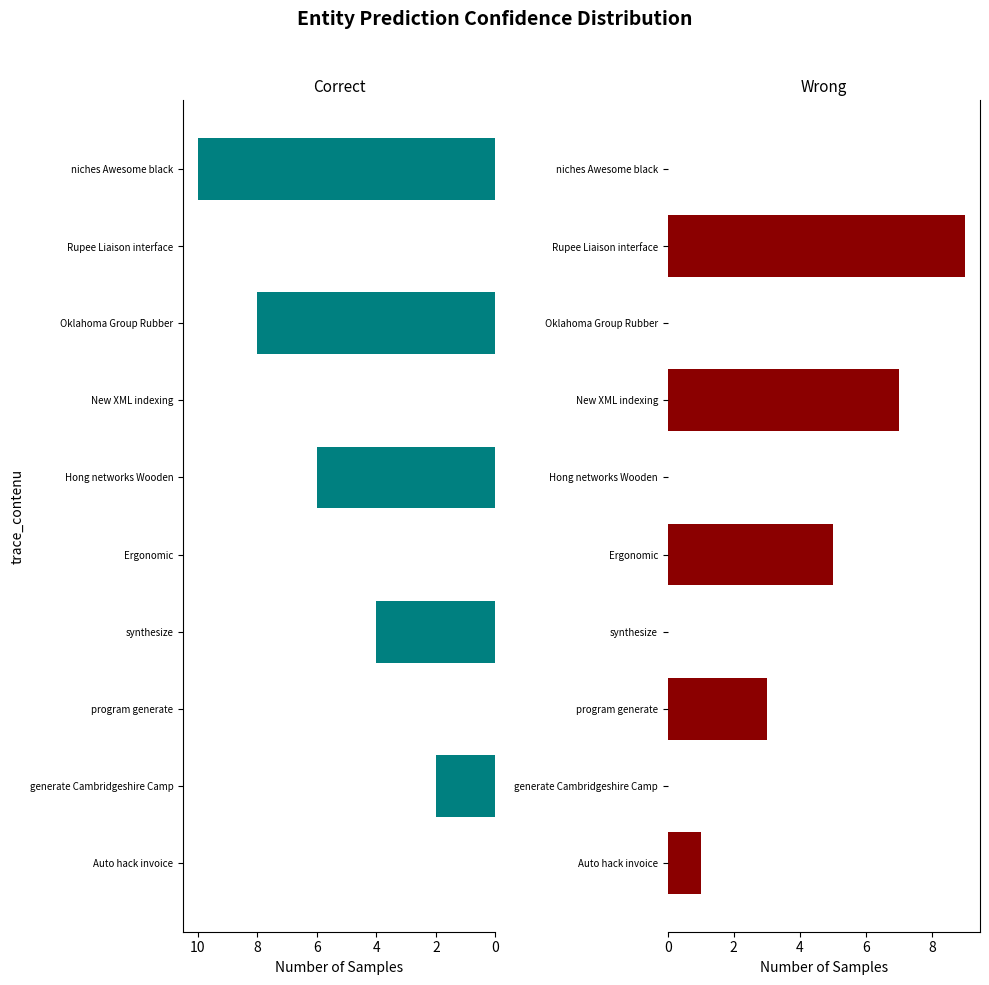

Which series has the largest total across all categories?

Correct